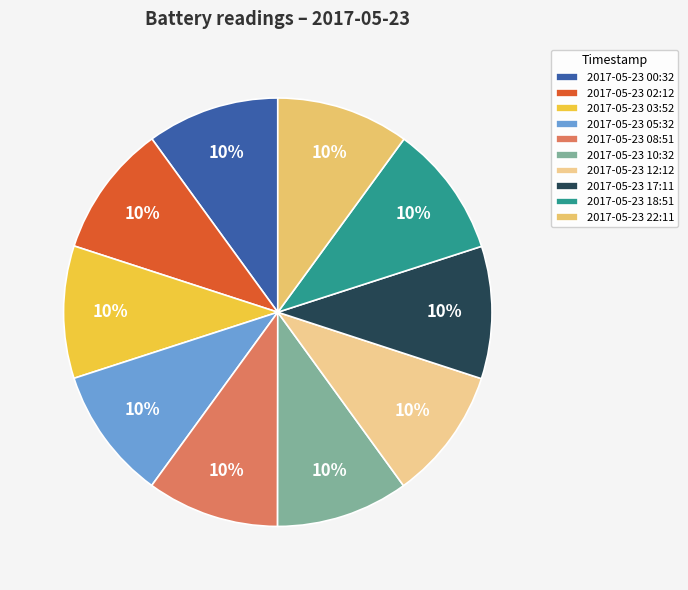

How many segments does this pie chart have?

10